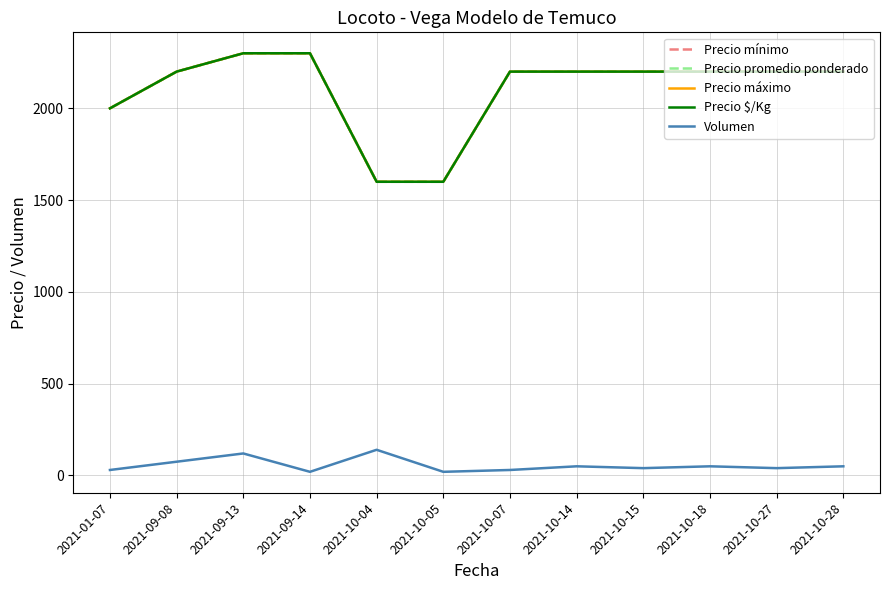

Between 2021-10-18 and 2021-09-13, which is larger?

2021-09-13